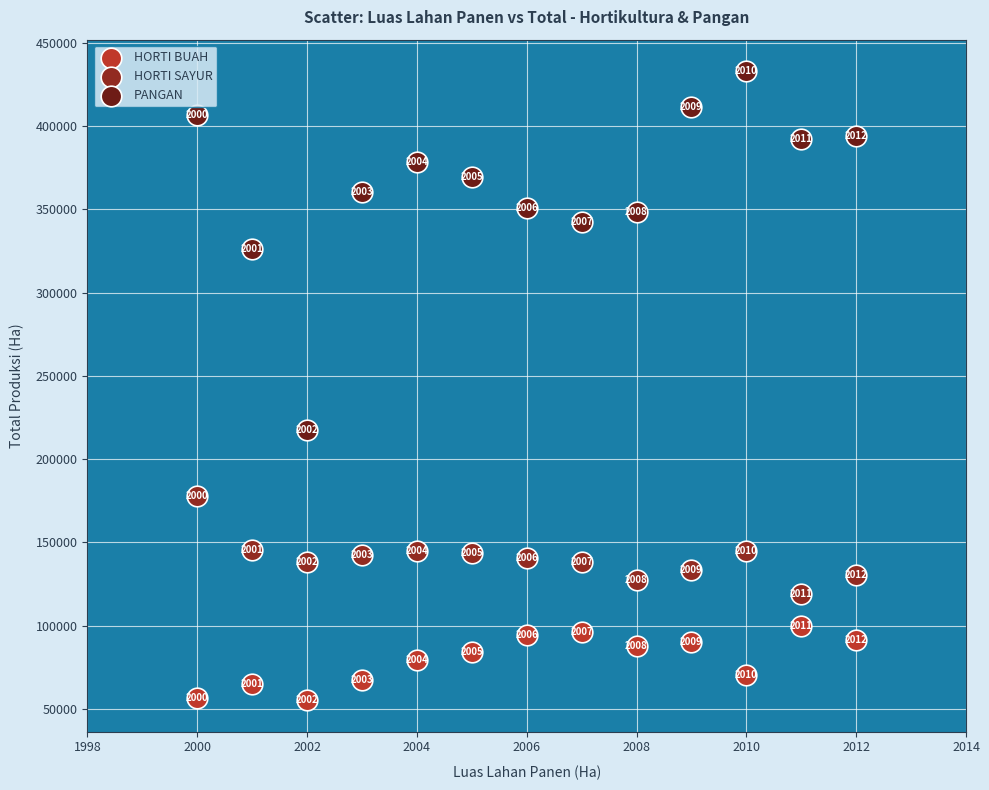

Across all data points, what is the range of X values (max minus min)?

12